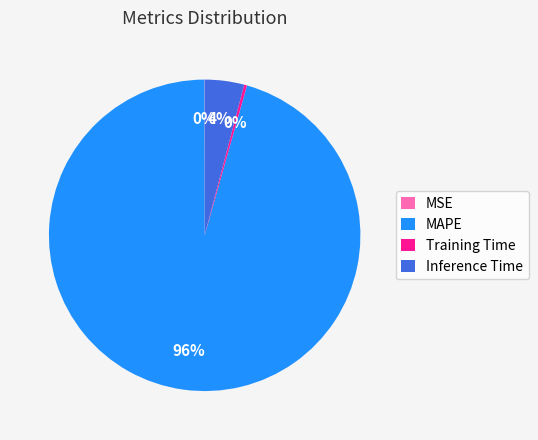

Between MAPE and Inference Time, which is larger?

MAPE